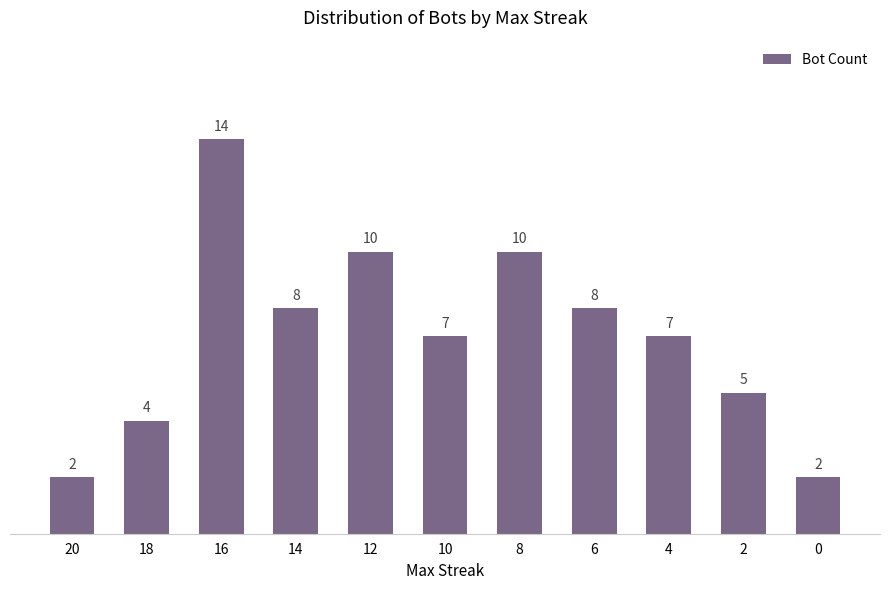

Reading left to right, list all the values displayed in this chart.

20=2	18=4	16=14	14=8	12=10	10=7	8=10	6=8	4=7	2=5	0=2